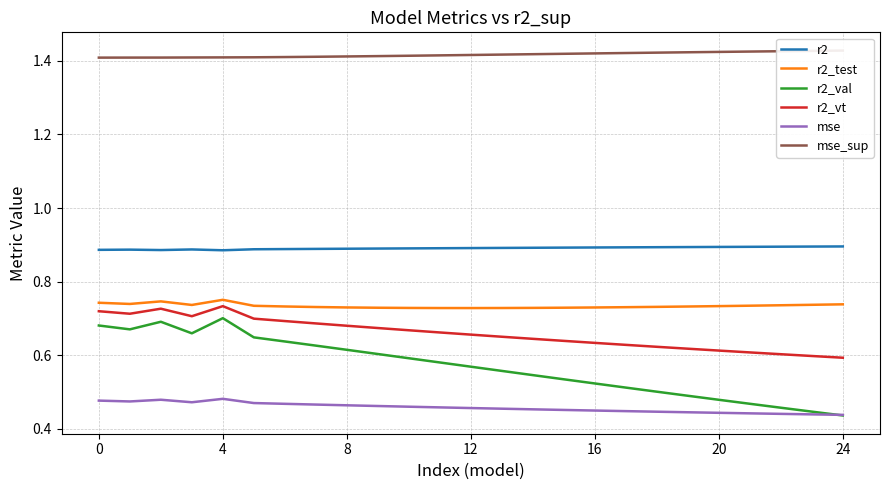

Between 12 and 19, which is larger?

19